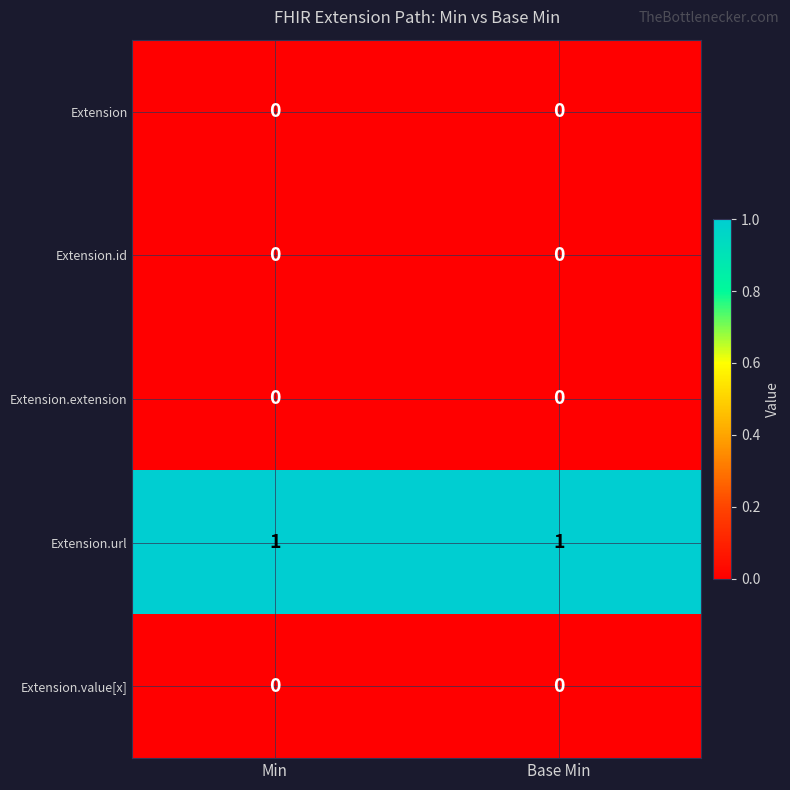

Which series has the largest total across all categories?

Extension.url